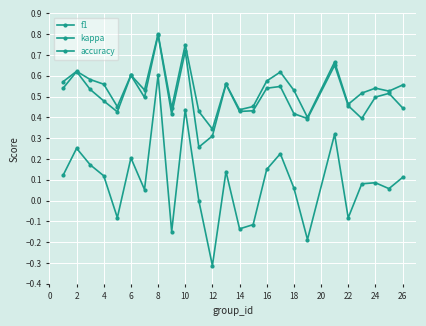

Count the accuracy values in the range 0 to 1.

25